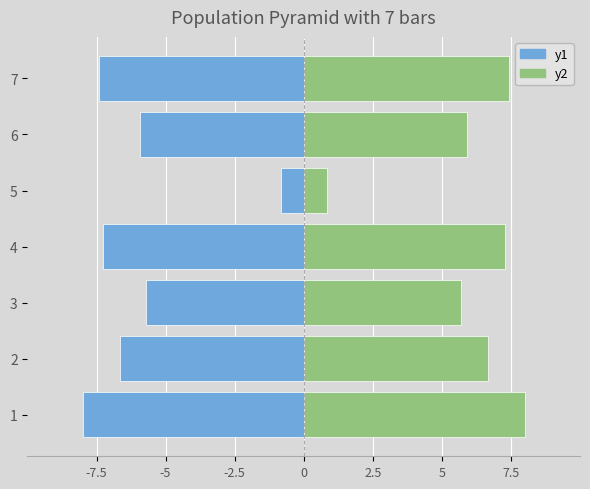

Reading left to right, extract all data points from this chart.

y1: -8.0	-6.7	-5.7	-7.3	-0.8	-5.9	-7.4
y2: 8.0	6.7	5.7	7.3	0.8	5.9	7.4